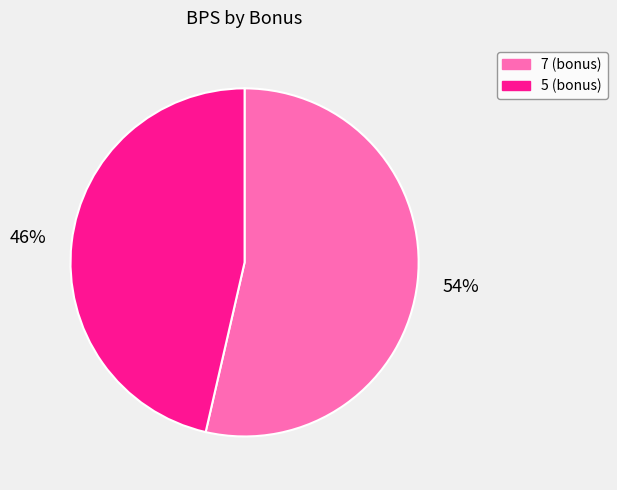

What is the majority slice?

7